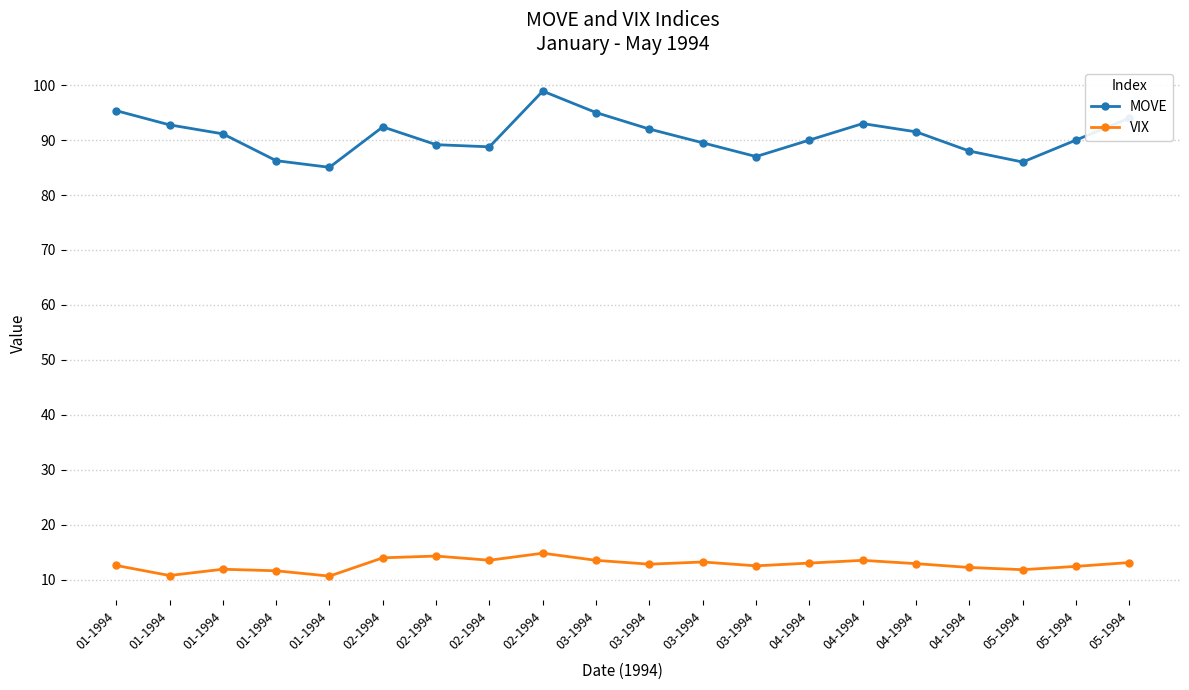

What is the highest value of the MOVE series?

98.9